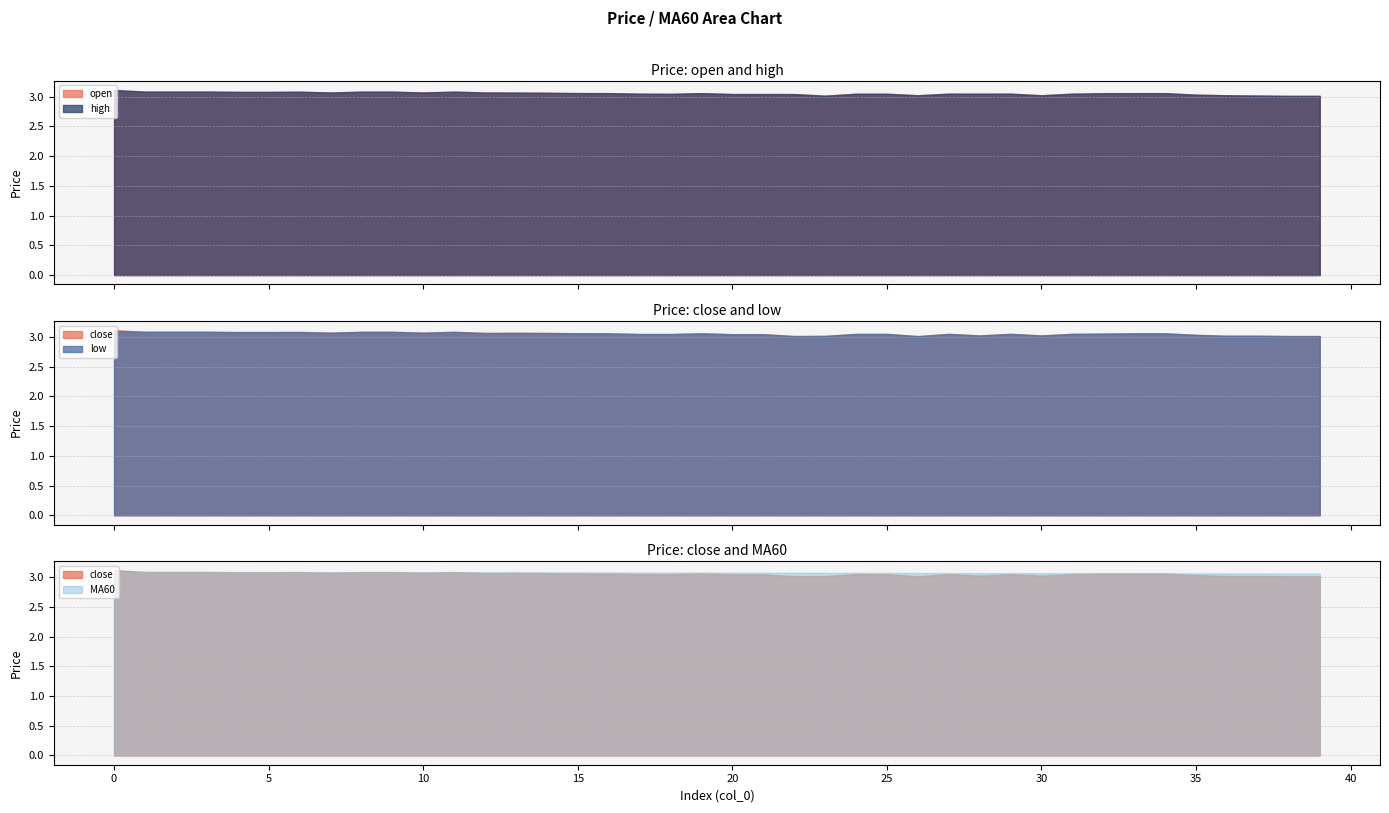

What is the sum of all high values?

122.3